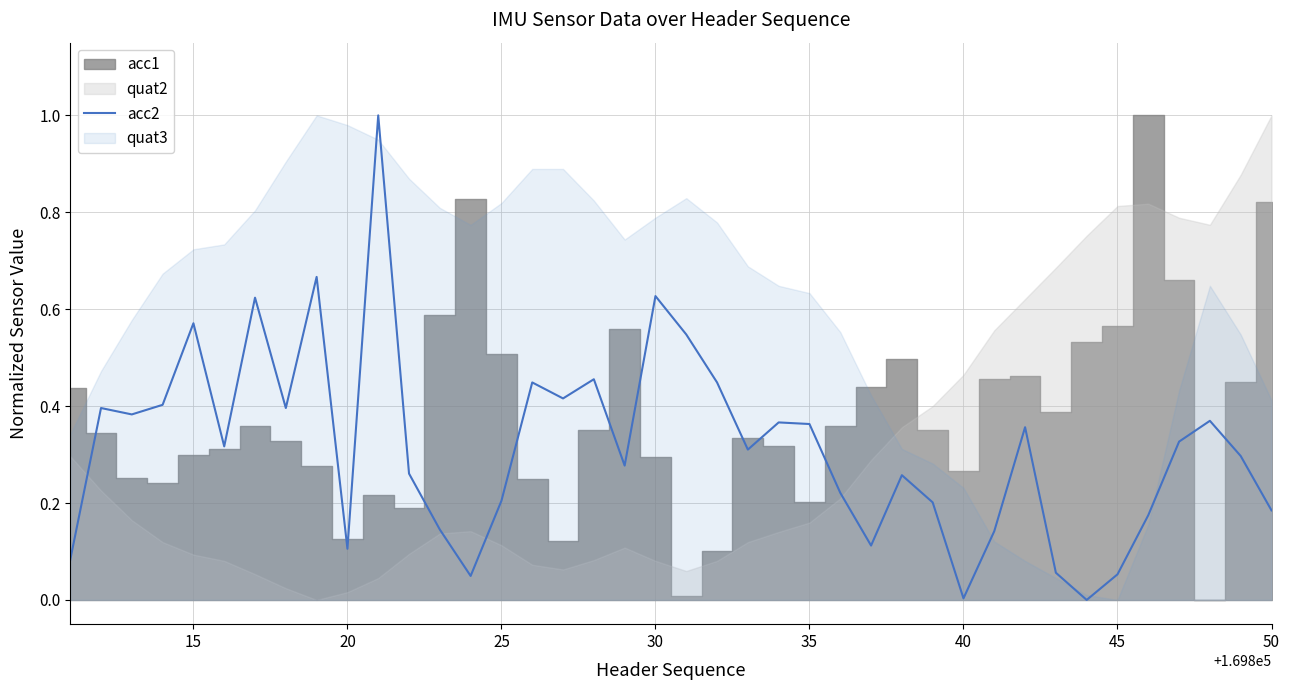

What is the maximum value for acc2?

1.0